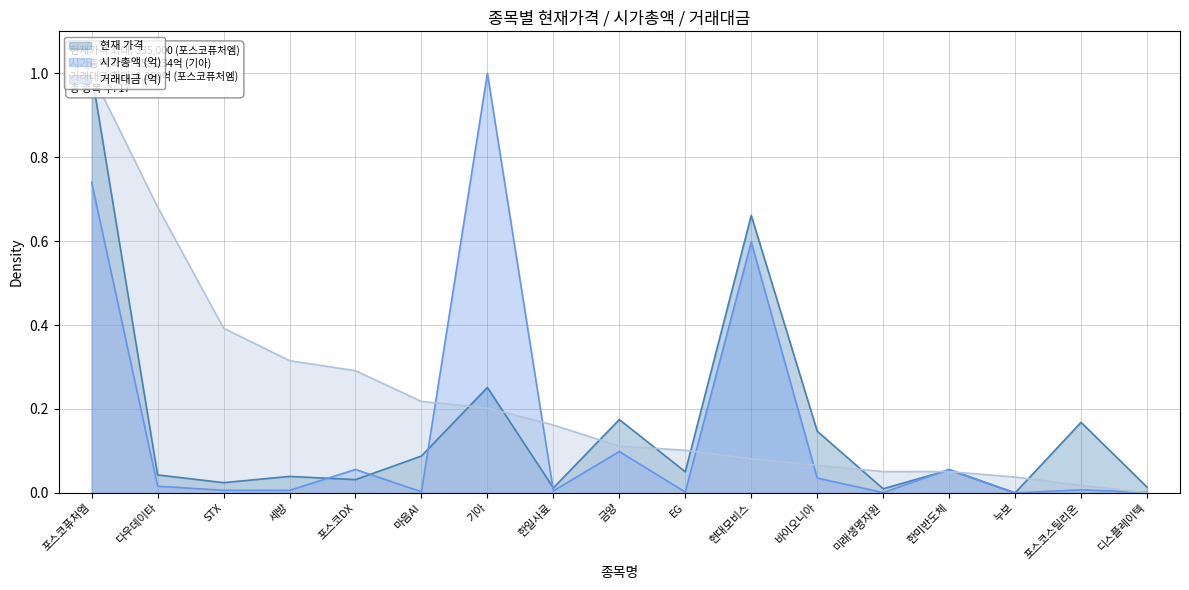

At which category is the sum across all series the highest?

포스코퓨처엠